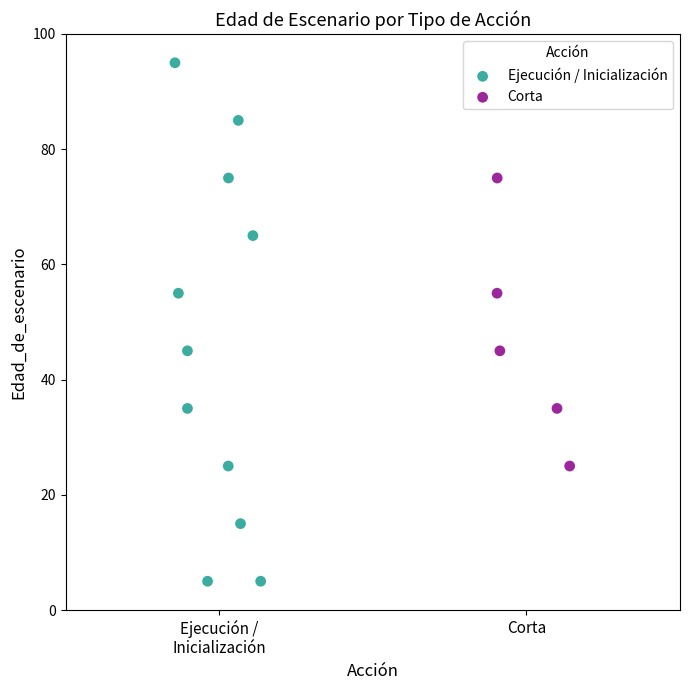

Which series contains the lowest Y value?

Ejecución / Inicialización